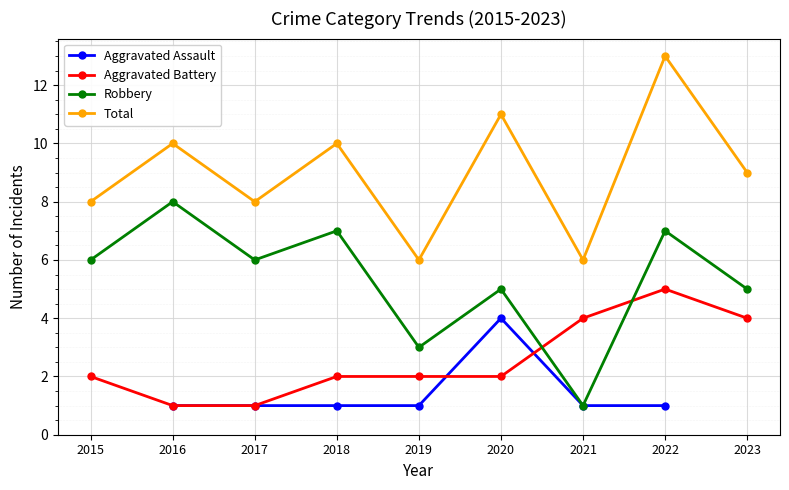

Where does the Aggravated Battery series first go above 2?

2021